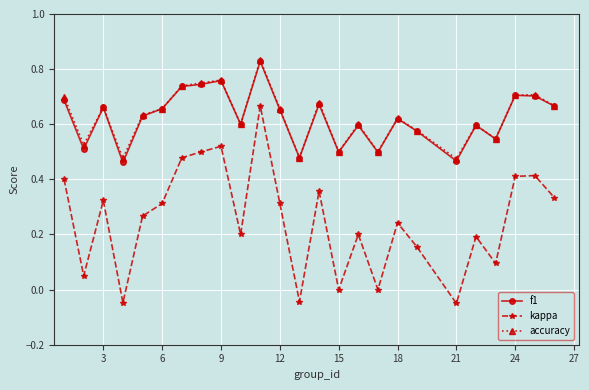

True or false: kappa and accuracy intersect in this chart.

False